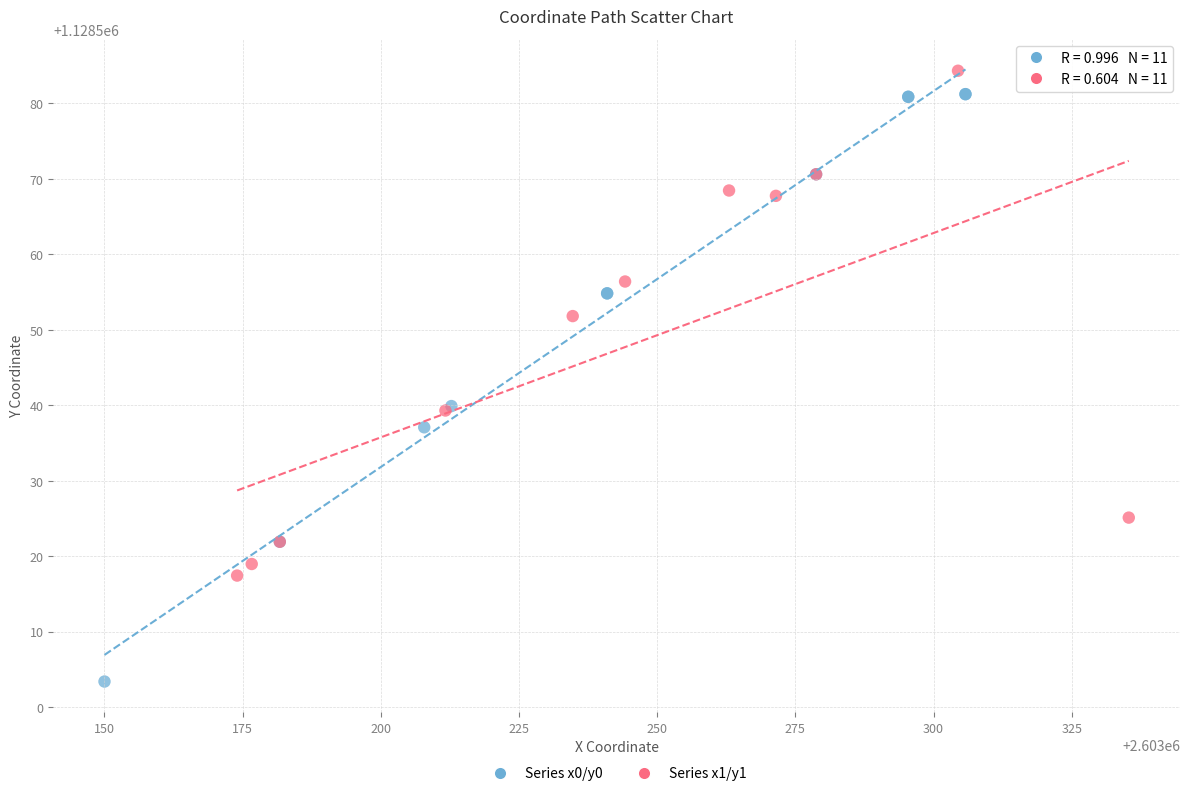

Which series contains the lowest Y value?

Series x0/y0